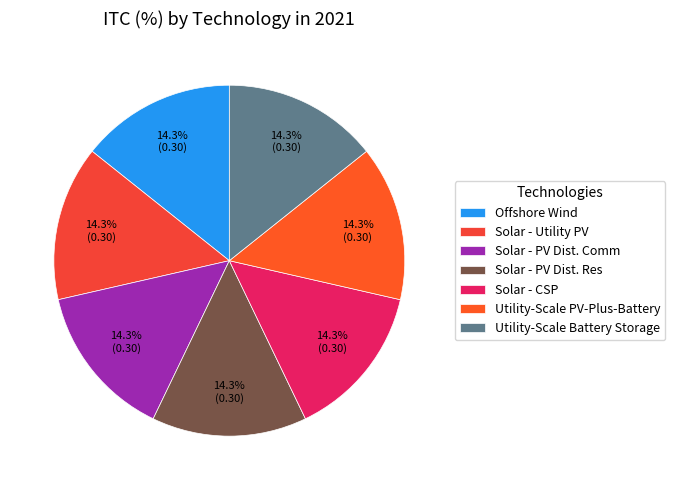

Is there any slice that represents more than half of the pie?

No